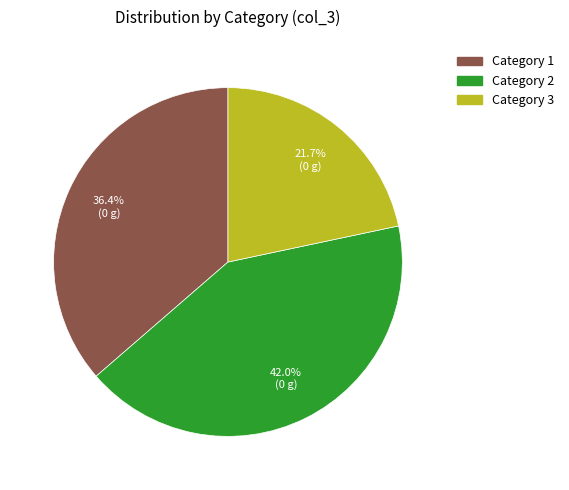

Is there a majority slice in this chart?

No